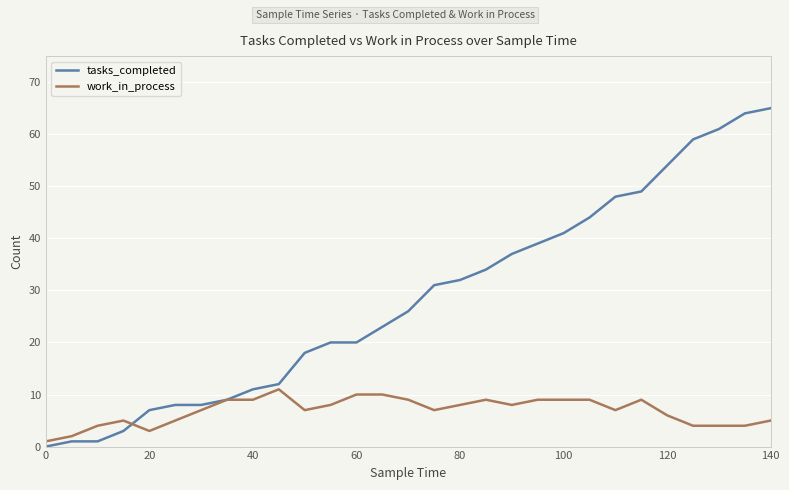

Which series has the largest range (max minus min)?

tasks_completed